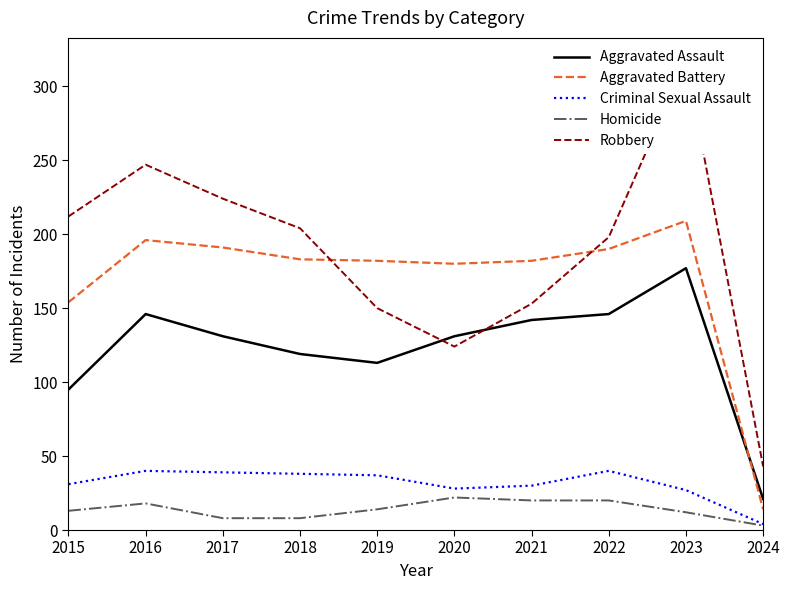

True or false: Aggravated Assault and Homicide cross at least once.

False